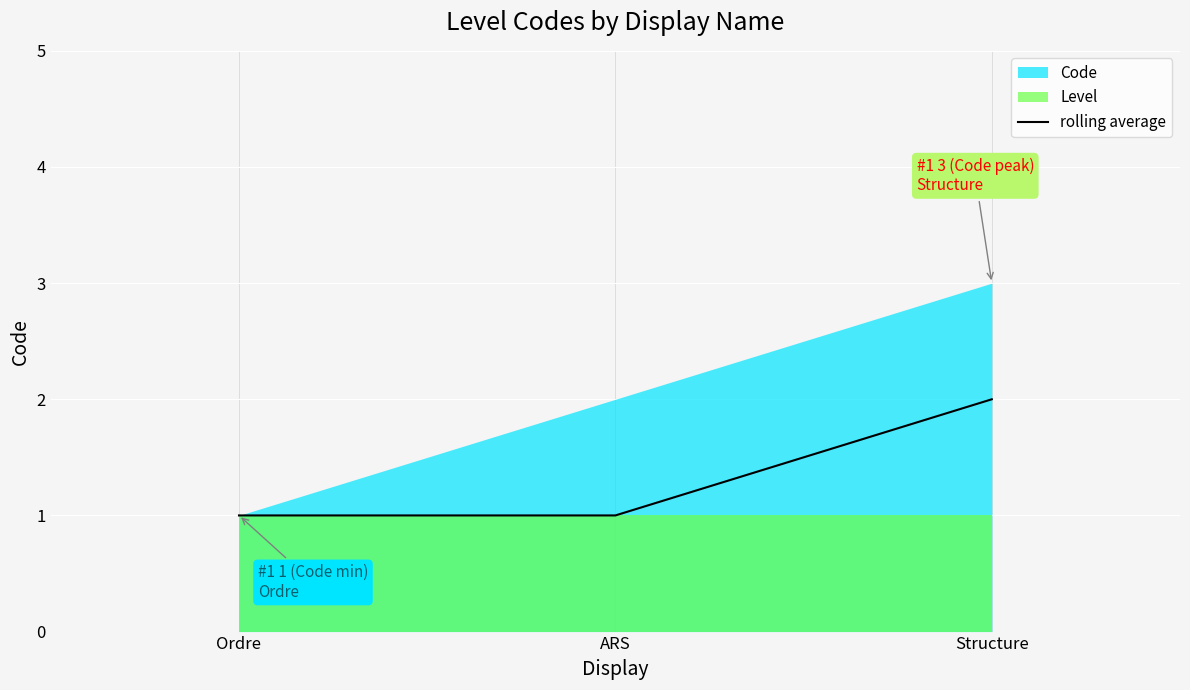

Between Ordre and Structure, which is larger?

Structure